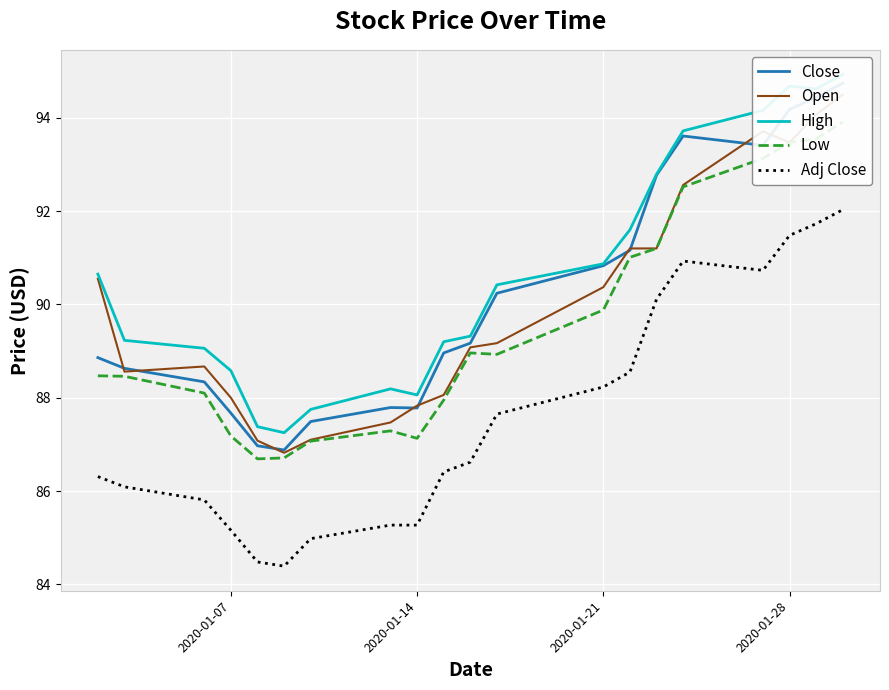

What is the minimum value for Adj Close?

84.4